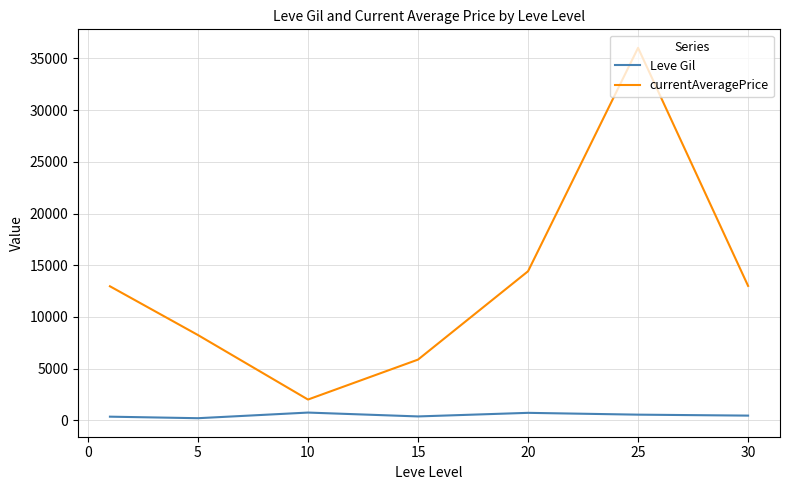

Which series has the largest total across all categories?

currentAveragePrice